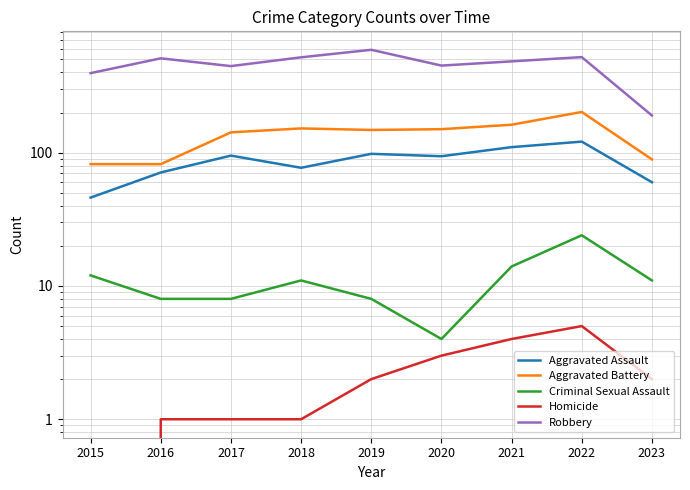

Is it true that Robbery equals 257 at 2016?

False